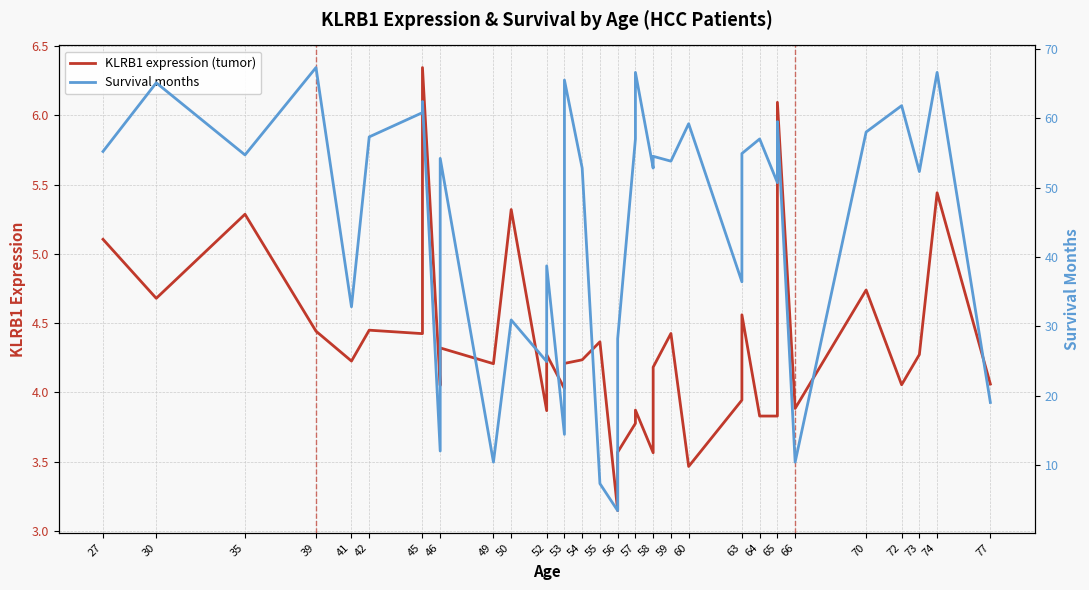

At how many categories does at least one series exceed 57?

12